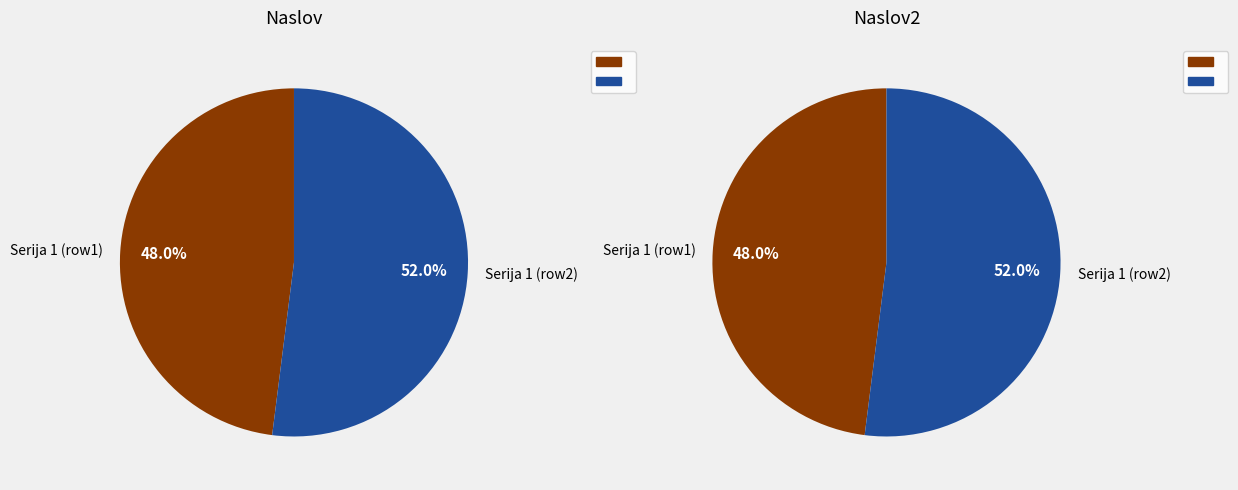

Is there a majority slice in this chart?

Yes